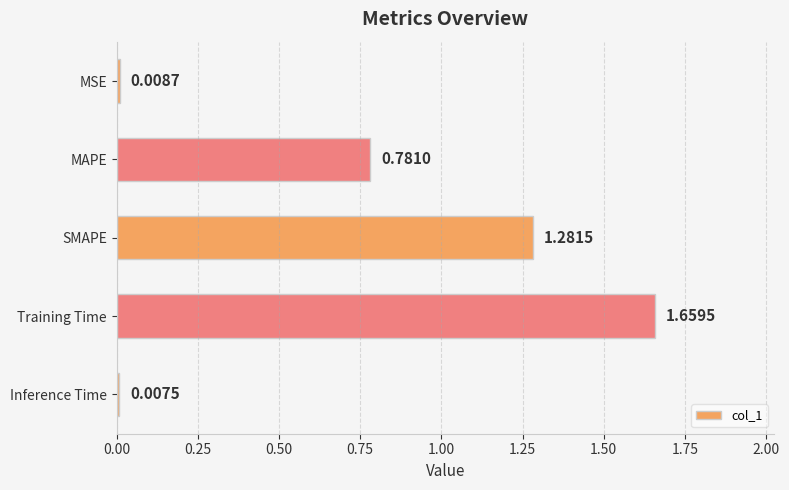

Which label corresponds to the smallest value in the chart?

Inference Time